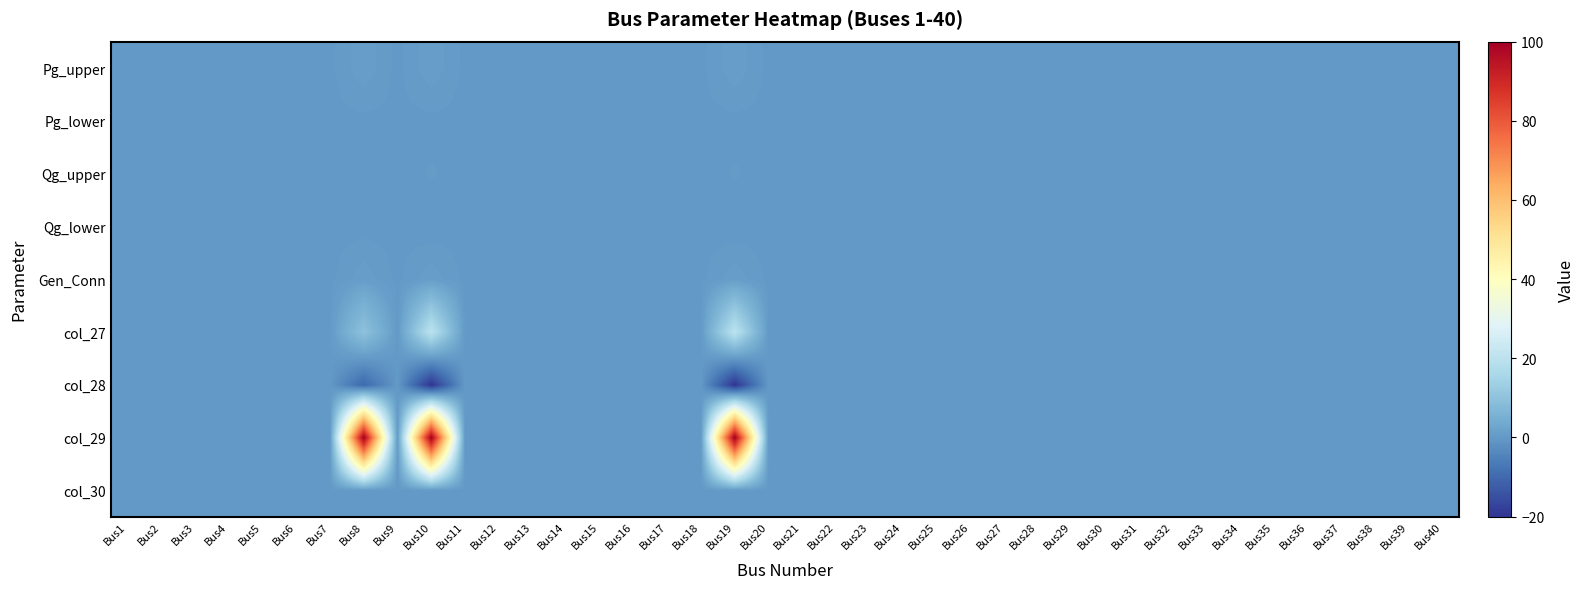

Which series has the largest total across all categories?

col_29